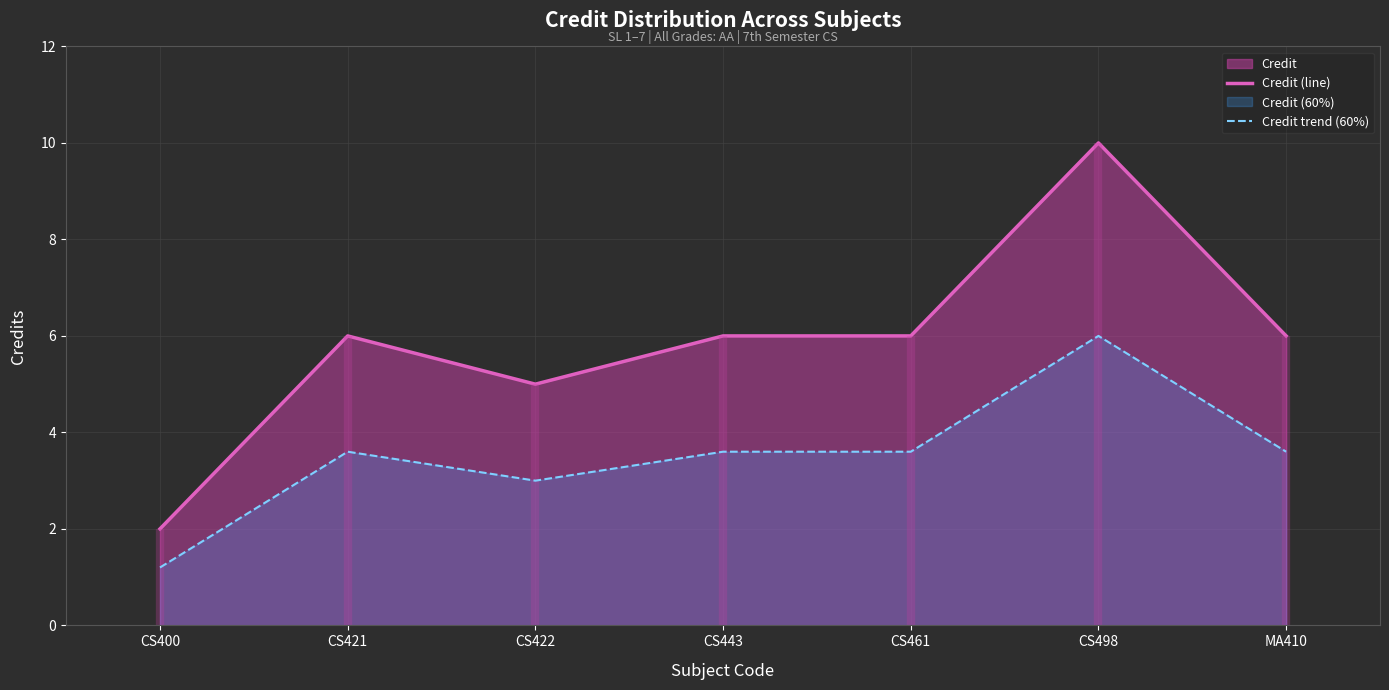

True or false: Credit (line) has more than 2 interior local peaks.

False